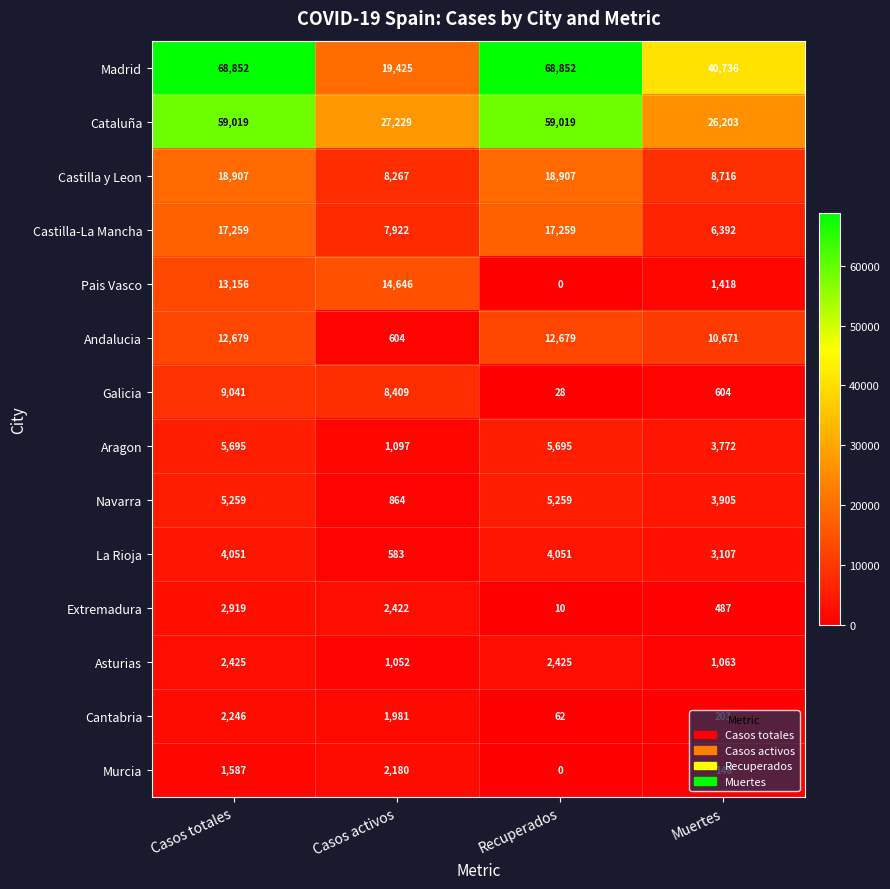

How many values in Murcia are above zero?

3